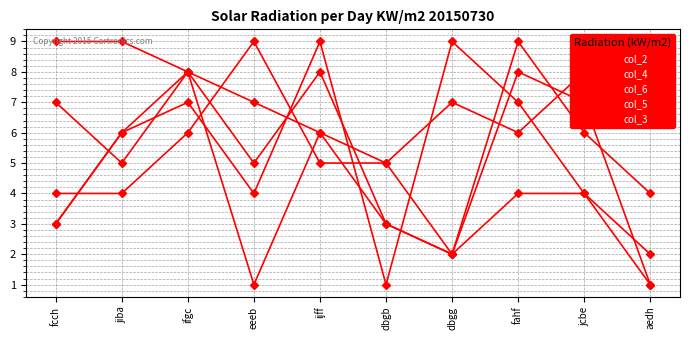

How many values in the col_5 series are below 6?

5